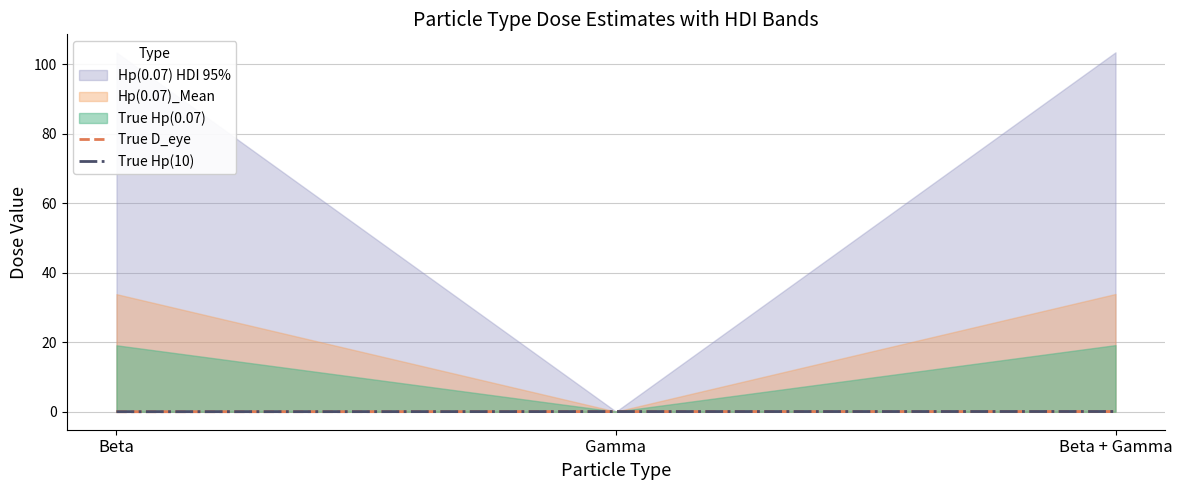

Is the value of True Hp(10) at Gamma greater than the value of True D_eye at Gamma?

Yes